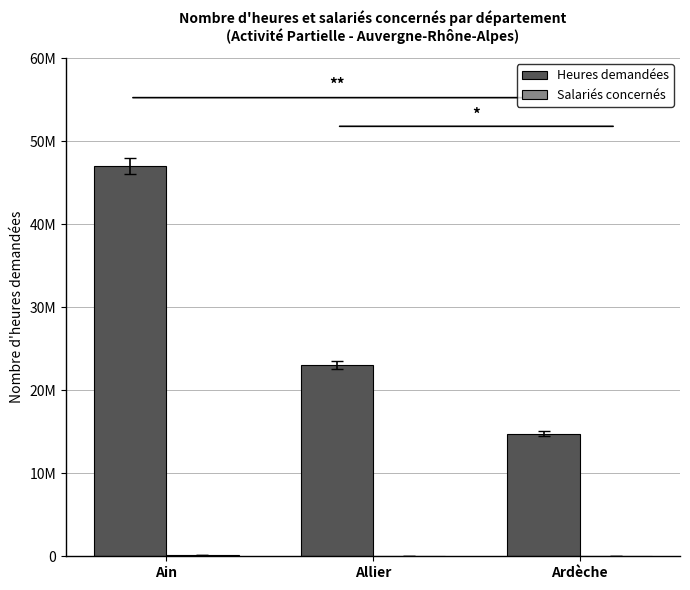

What is the total value across all series at Ain?

47065340